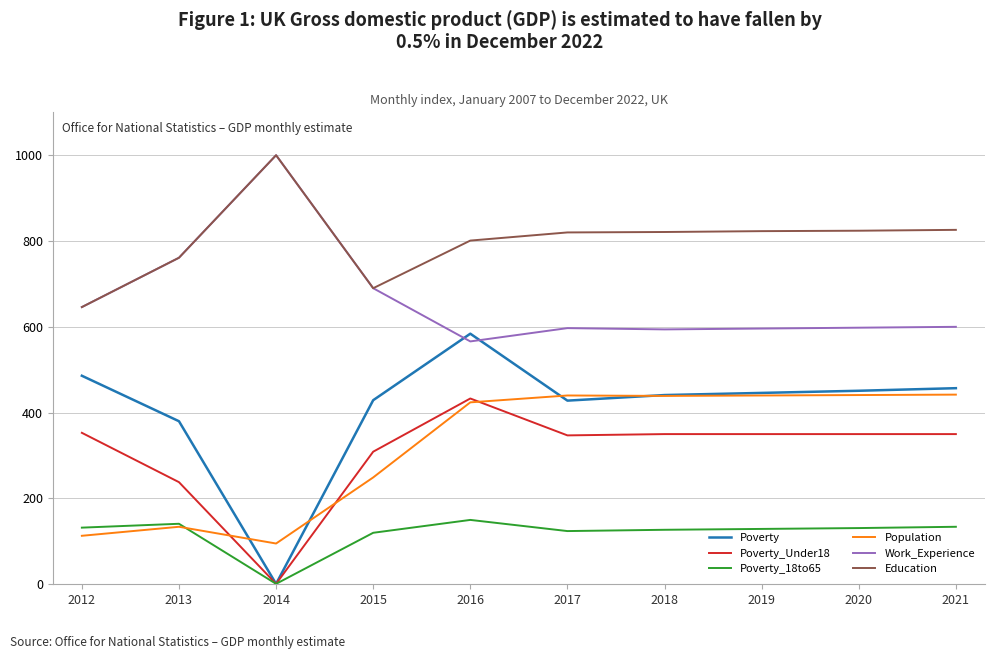

True or false: Population and Education intersect in this chart.

False